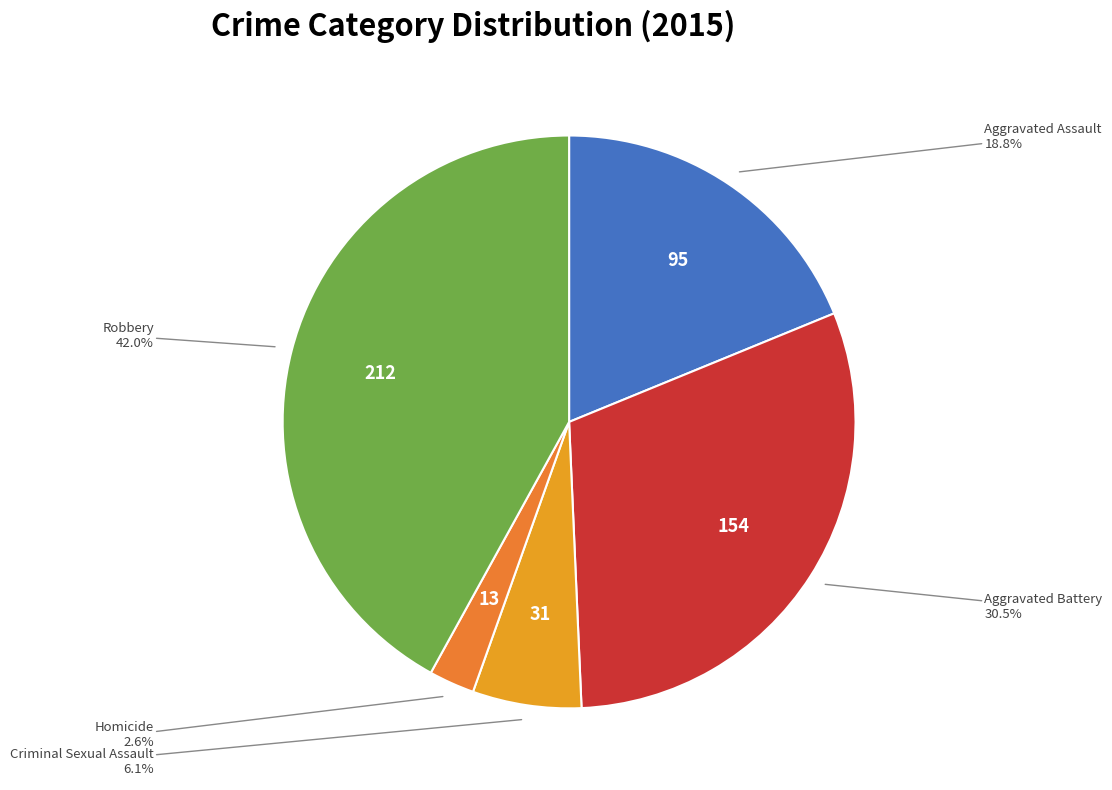

What is the largest slice in the pie chart?

Robbery